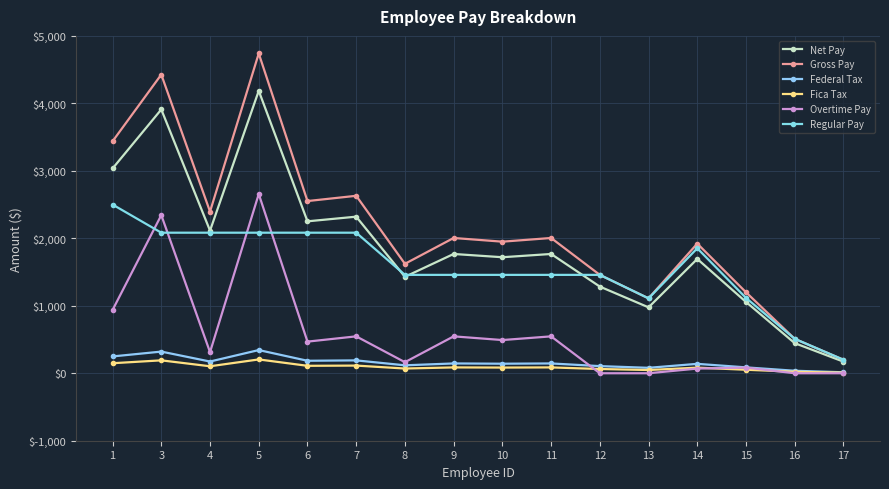

Which category has the lowest value across all series?

12